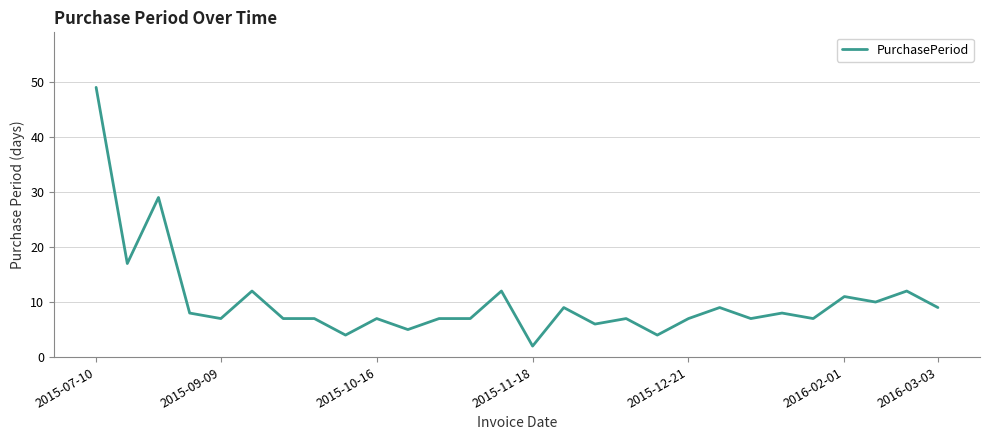

Count the number of categories in the chart.

28